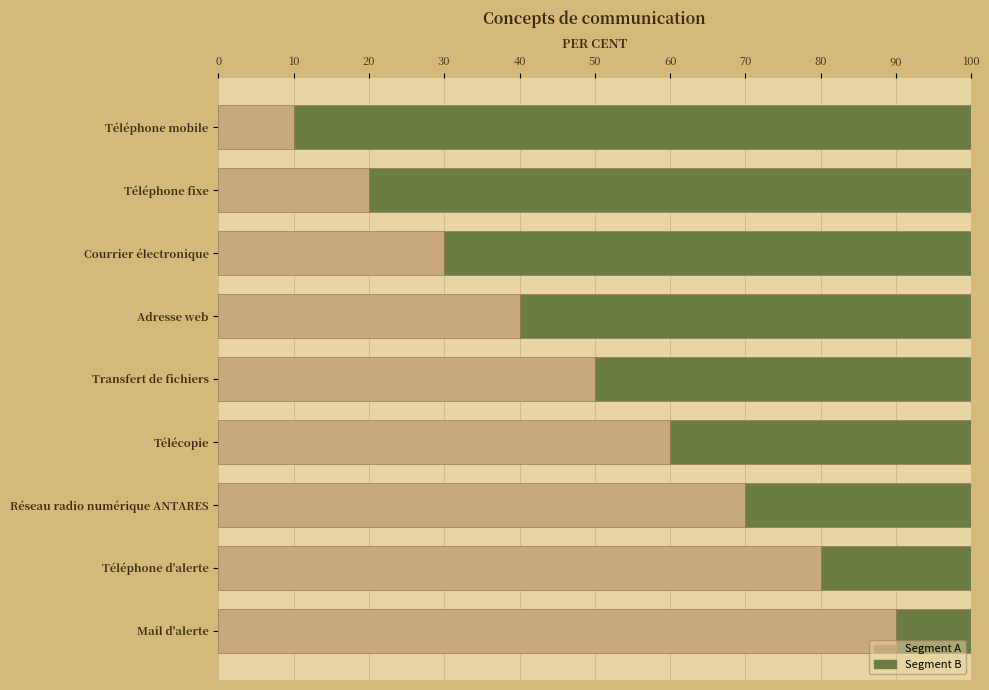

Is it true that Segment A equals 14 at Transfert de fichiers?

False